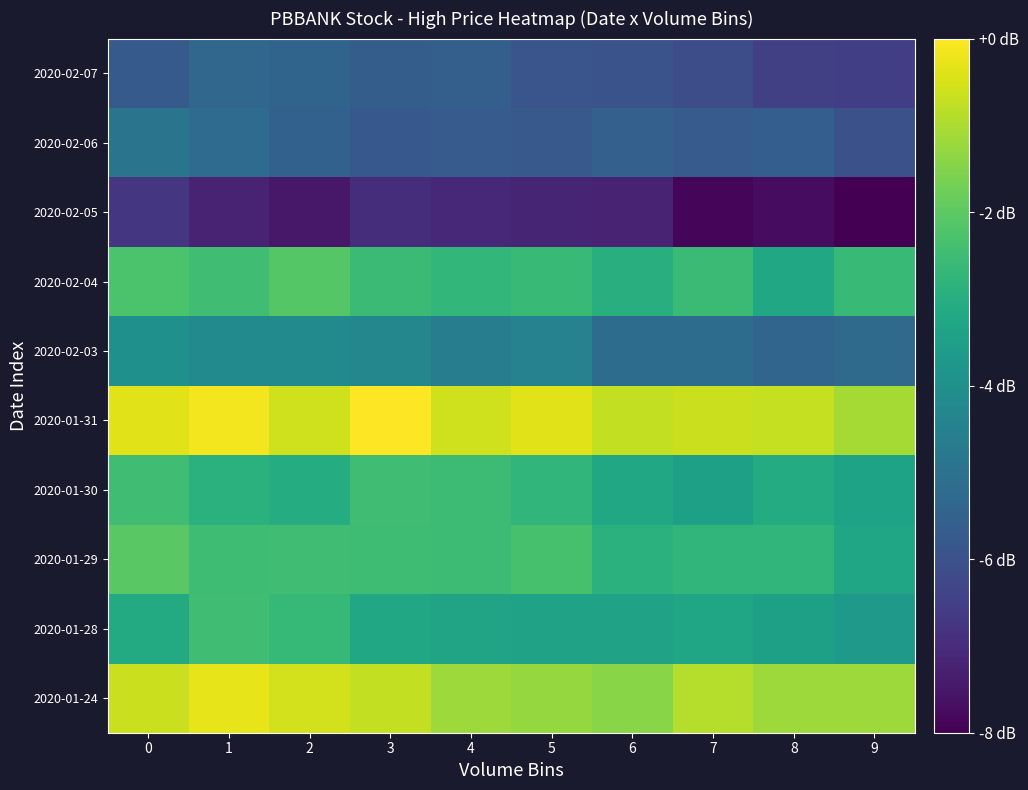

Reading right to left, extract all data points from this chart.

2020-01-24: 9=-1.2	8=-1.2	7=-0.9	6=-1.4	5=-1.3	4=-1.2	3=-0.7	2=-0.6	1=-0.3	0=-0.7
2020-01-28: 9=-3.7	8=-3.5	7=-3.3	6=-3.4	5=-3.4	4=-3.3	3=-3.2	2=-2.6	1=-2.4	0=-3.1
2020-01-29: 9=-3.3	8=-2.7	7=-2.7	6=-2.9	5=-2.3	4=-2.5	3=-2.5	2=-2.5	1=-2.5	0=-2.0
2020-01-30: 9=-3.4	8=-3.1	7=-3.5	6=-3.2	5=-2.7	4=-2.5	3=-2.5	2=-3.1	1=-2.9	0=-2.5
2020-01-31: 9=-1.1	8=-0.7	7=-0.6	6=-0.7	5=-0.4	4=-0.6	3=0.0	2=-0.6	1=-0.1	0=-0.4
2020-02-03: 9=-5.2	8=-5.4	7=-5.2	6=-5.2	5=-4.4	4=-4.6	3=-4.3	2=-4.2	1=-4.2	0=-4.0
2020-02-04: 9=-2.6	8=-3.2	7=-2.5	6=-3.0	5=-2.6	4=-2.7	3=-2.5	2=-2.1	1=-2.4	0=-2.3
2020-02-05: 9=-8.0	8=-7.7	7=-7.9	6=-7.2	5=-7.2	4=-7.1	3=-6.9	2=-7.5	1=-7.2	0=-6.7
2020-02-06: 9=-6.0	8=-5.6	7=-5.7	6=-5.5	5=-5.8	4=-5.7	3=-5.8	2=-5.5	1=-5.2	0=-4.9
2020-02-07: 9=-6.5	8=-6.5	7=-6.1	6=-5.9	5=-5.9	4=-5.6	3=-5.7	2=-5.4	1=-5.4	0=-5.7